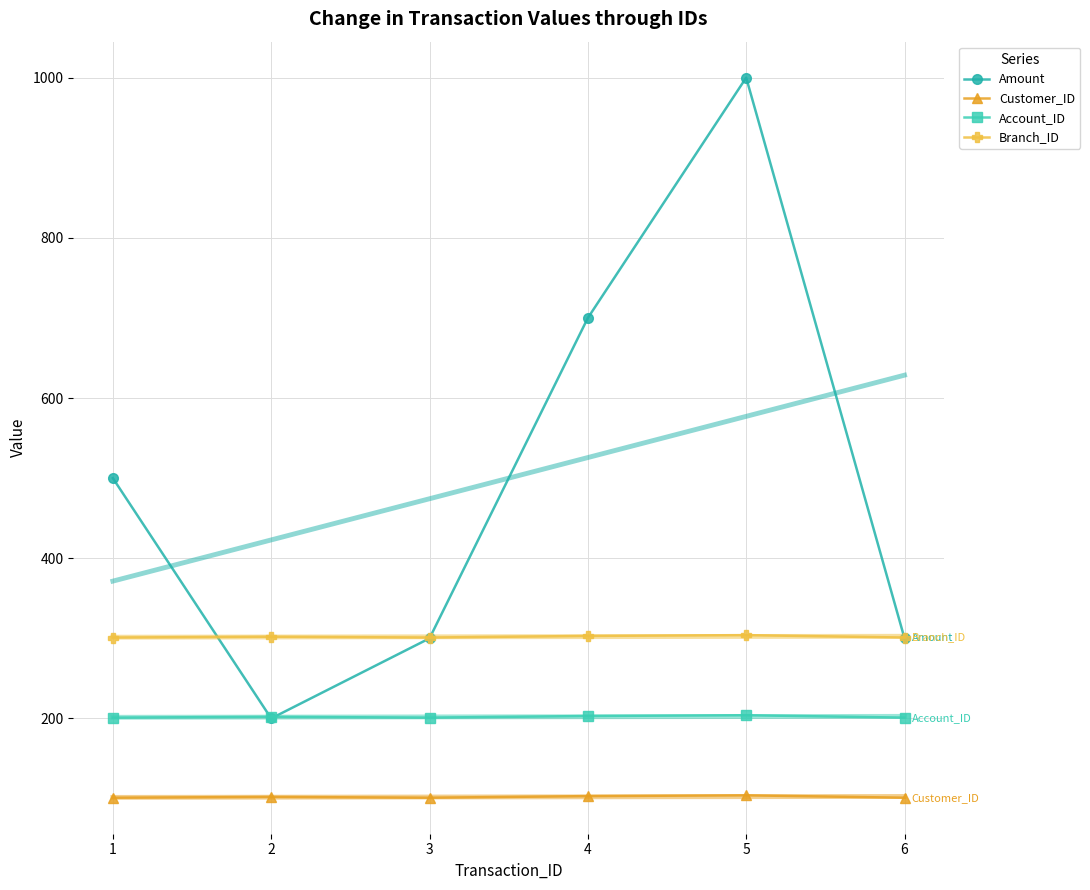

What is the difference between the highest and lowest values at 2?

321.2